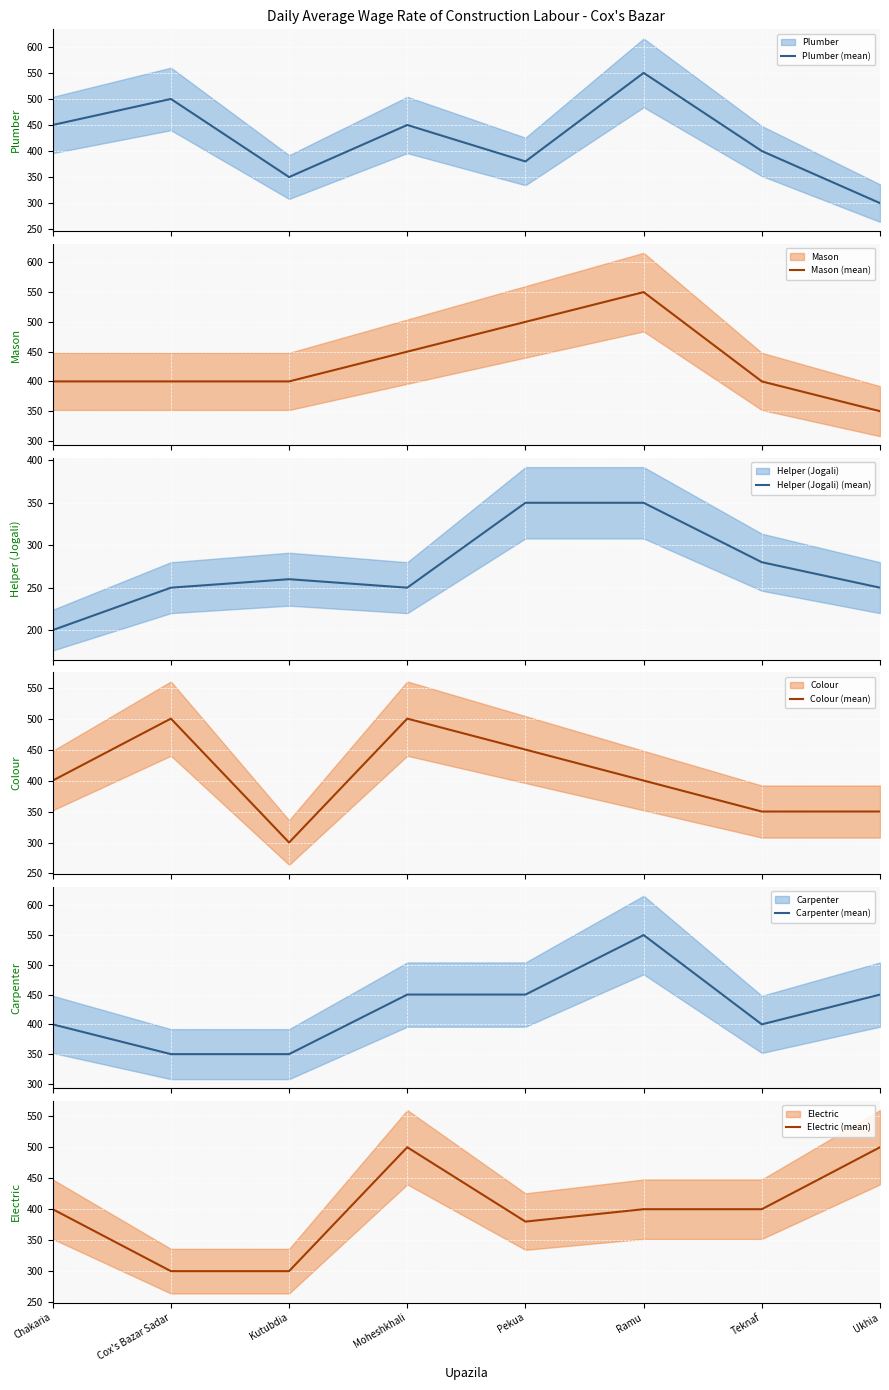

What is the highest value of the Colour (mean) series?

500